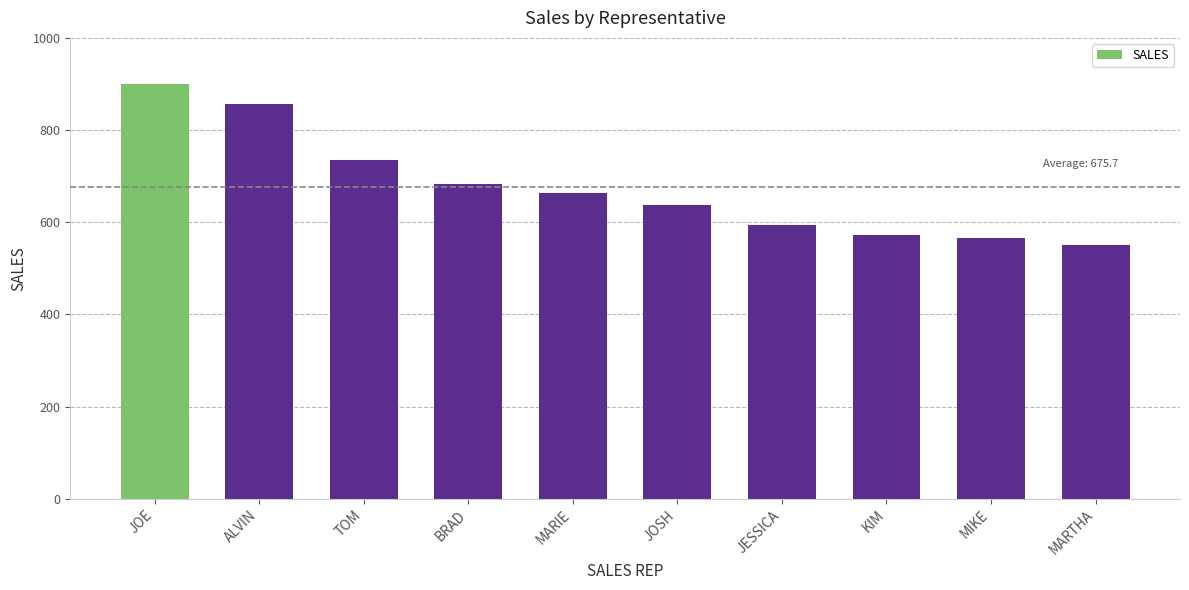

Reading right to left, what are all the values shown in this chart?

MARTHA=550	MIKE=566	KIM=572	JESSICA=593	JOSH=638	MARIE=663	BRAD=684	TOM=735	ALVIN=857	JOE=899